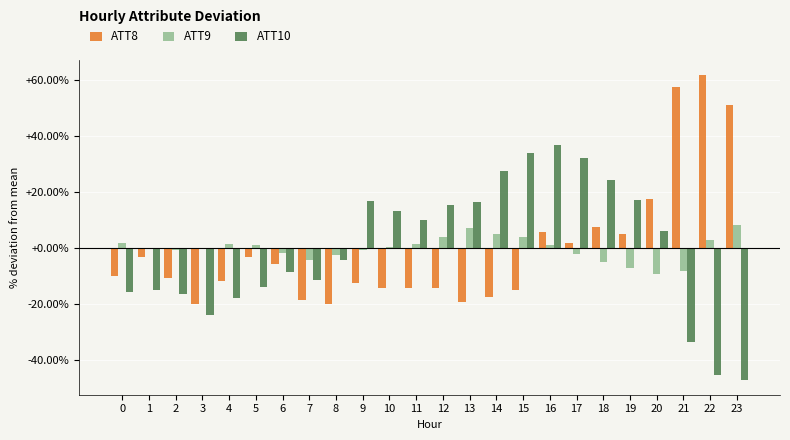

How many categories are shown in the chart?

24